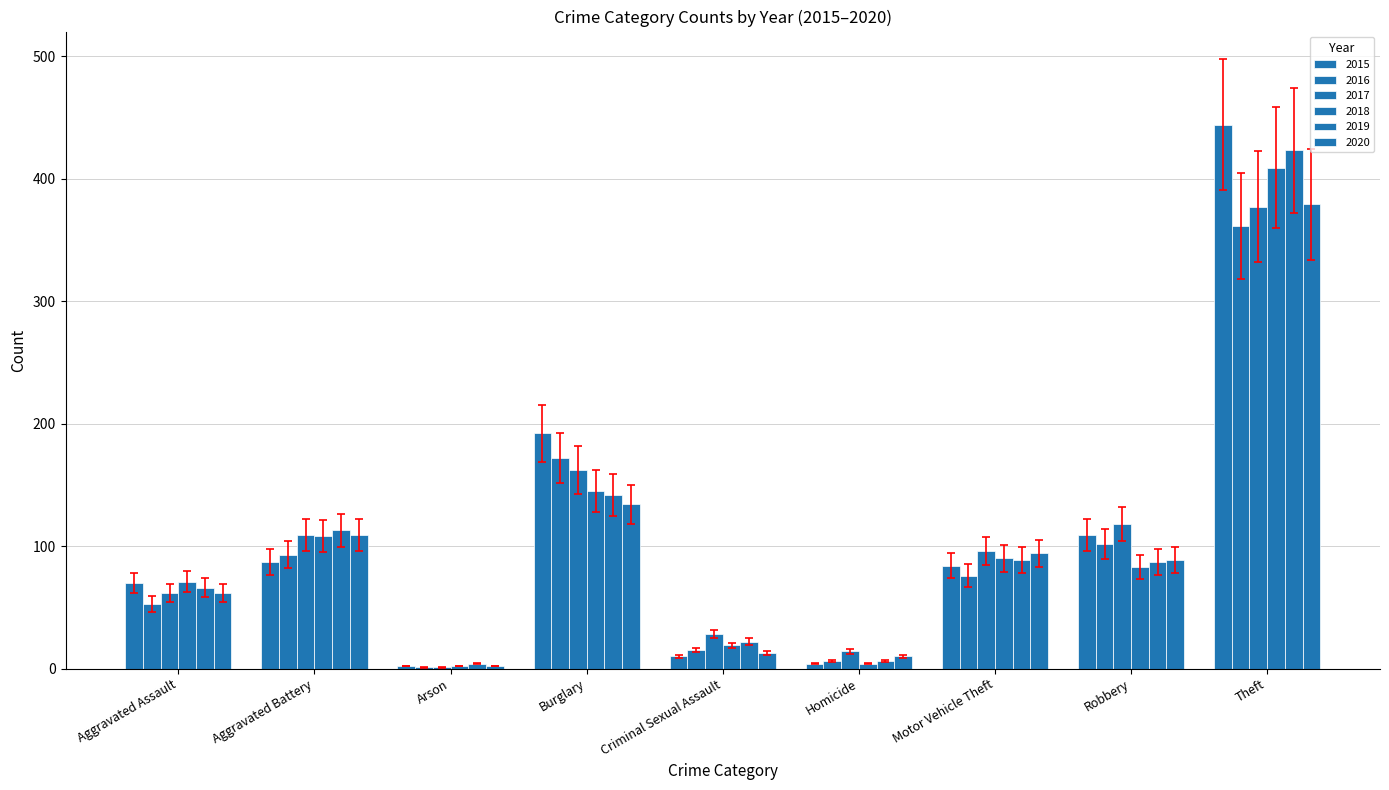

How many series are shown in this chart?

6